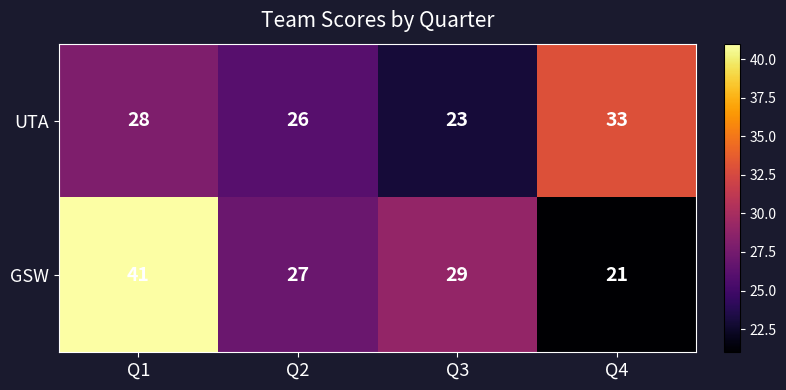

What is the difference between the maximum and minimum values in the UTA series?

10